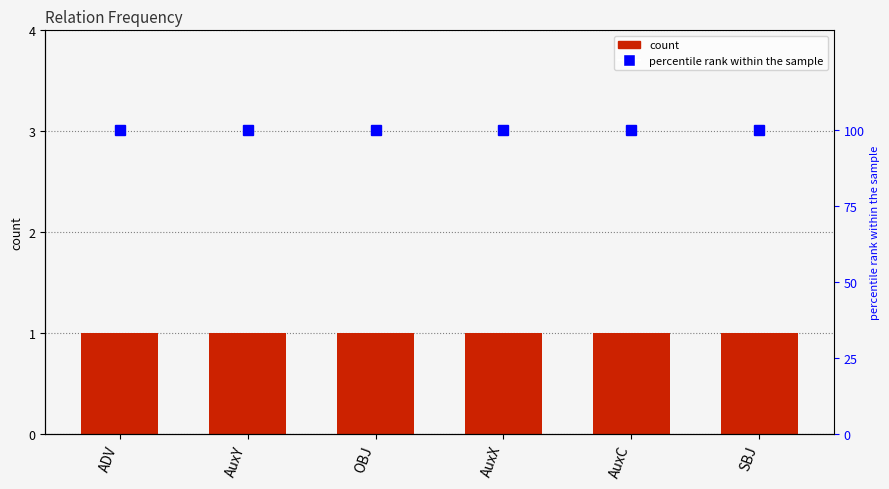

List the series in order of their peak value, lowest first.

count, percentile rank within the sample